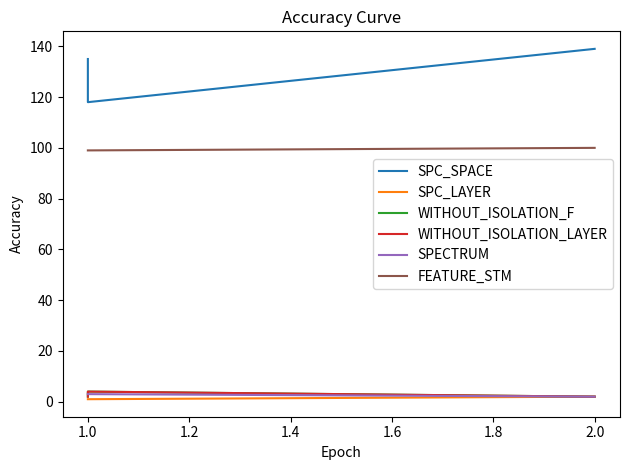

What is the difference between the highest and lowest values at 1.0?

134